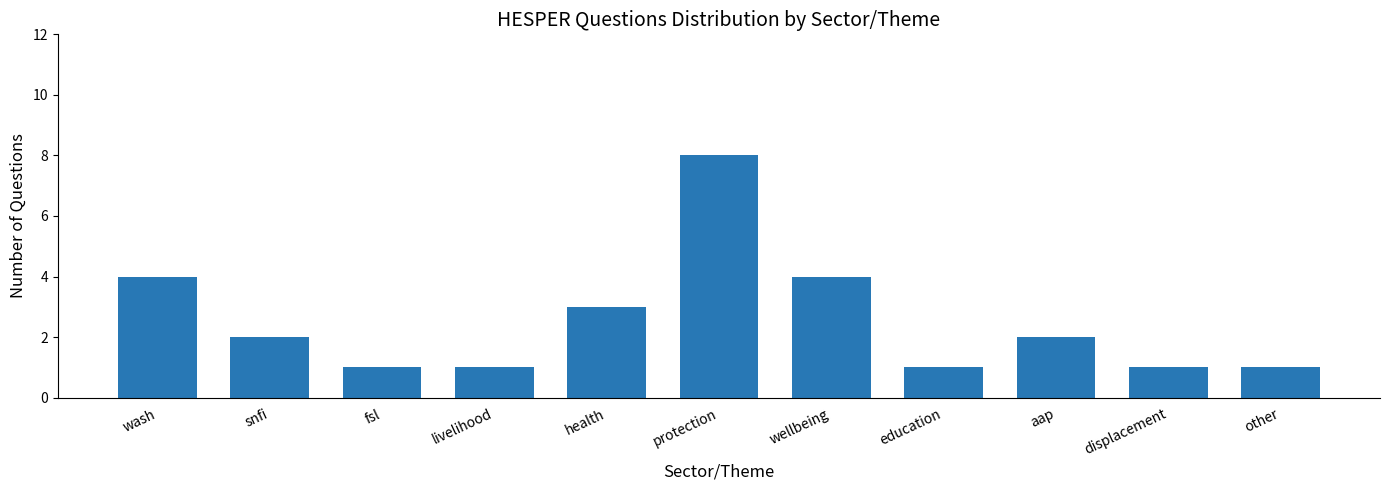

Reading right to left, what are all the values shown in this chart?

other=1	displacement=1	aap=2	education=1	wellbeing=4	protection=8	health=3	livelihood=1	fsl=1	snfi=2	wash=4